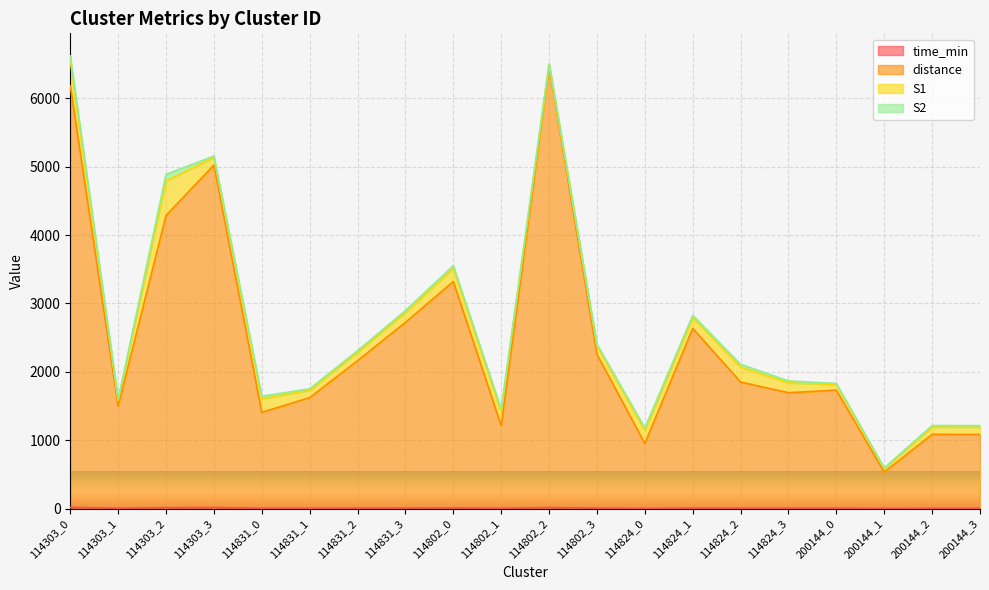

Which category has the highest value in the distance series?

114802_2